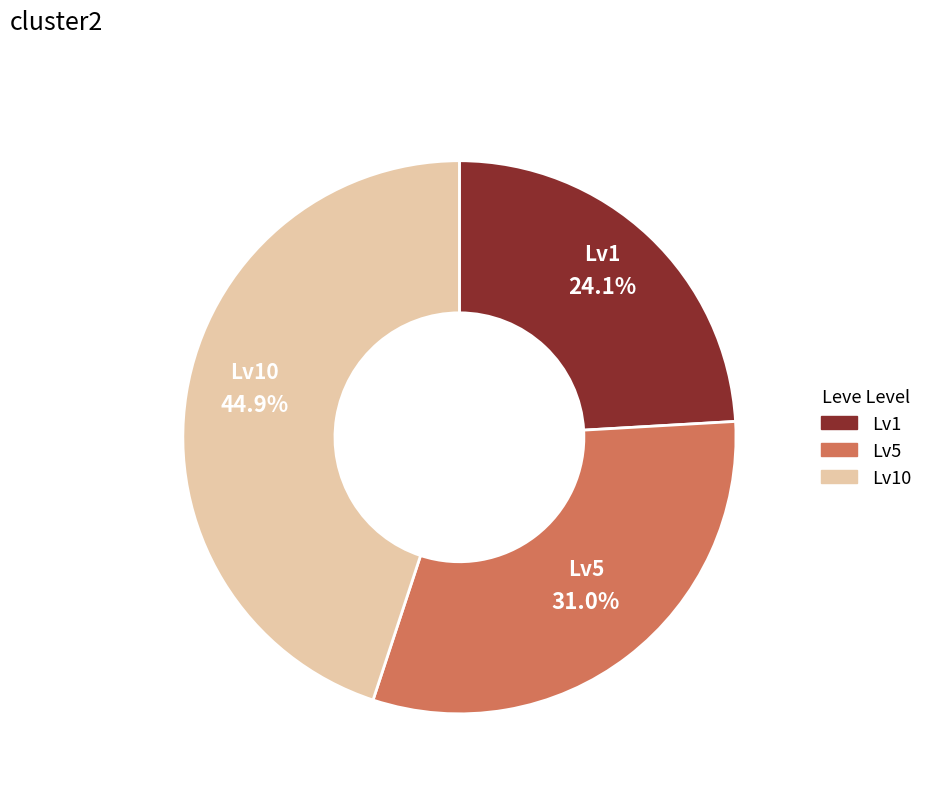

How many segments does this pie chart have?

3